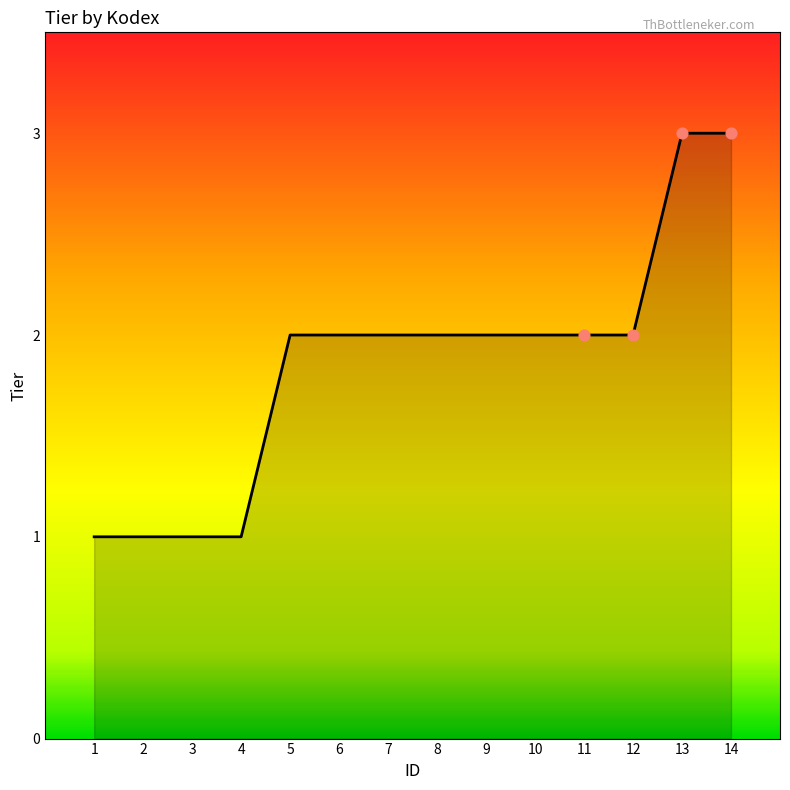

What is the ratio of the value at 9 to the value at 7?

1.0